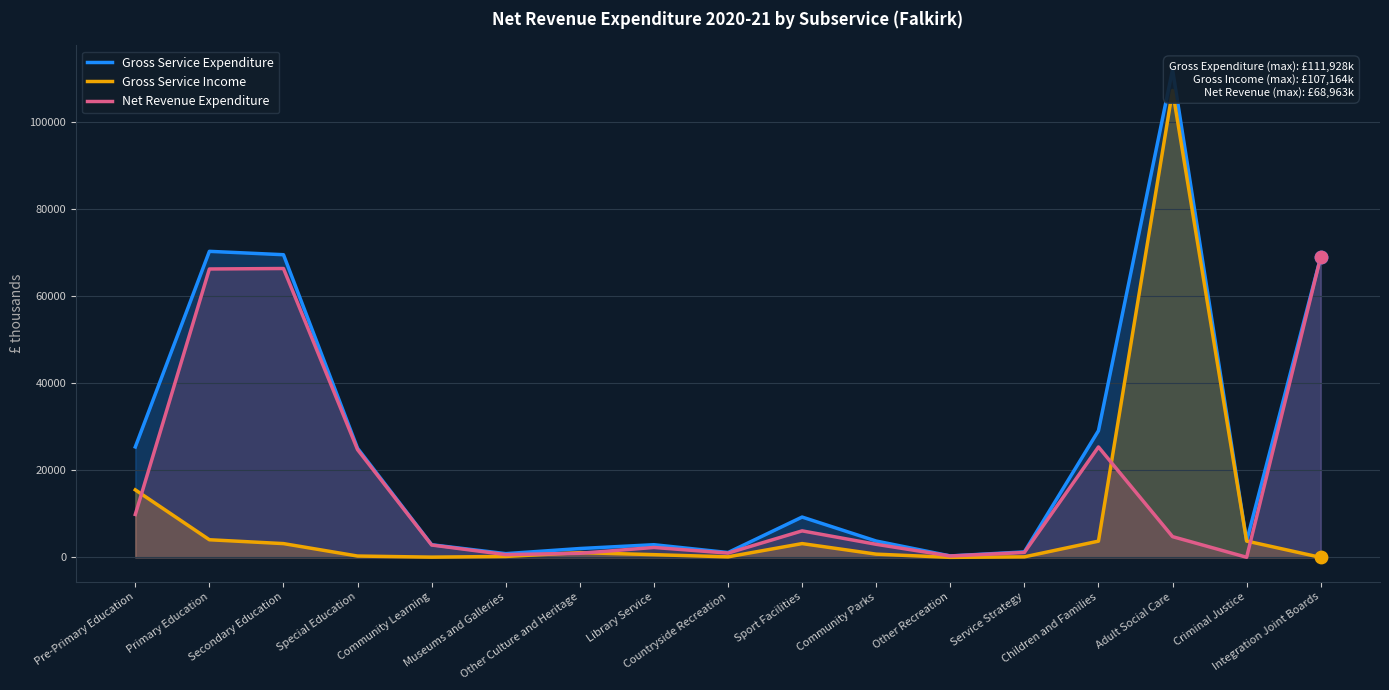

What are all the series names shown in the legend?

Gross Service Expenditure, Gross Service Income, Net Revenue Expenditure